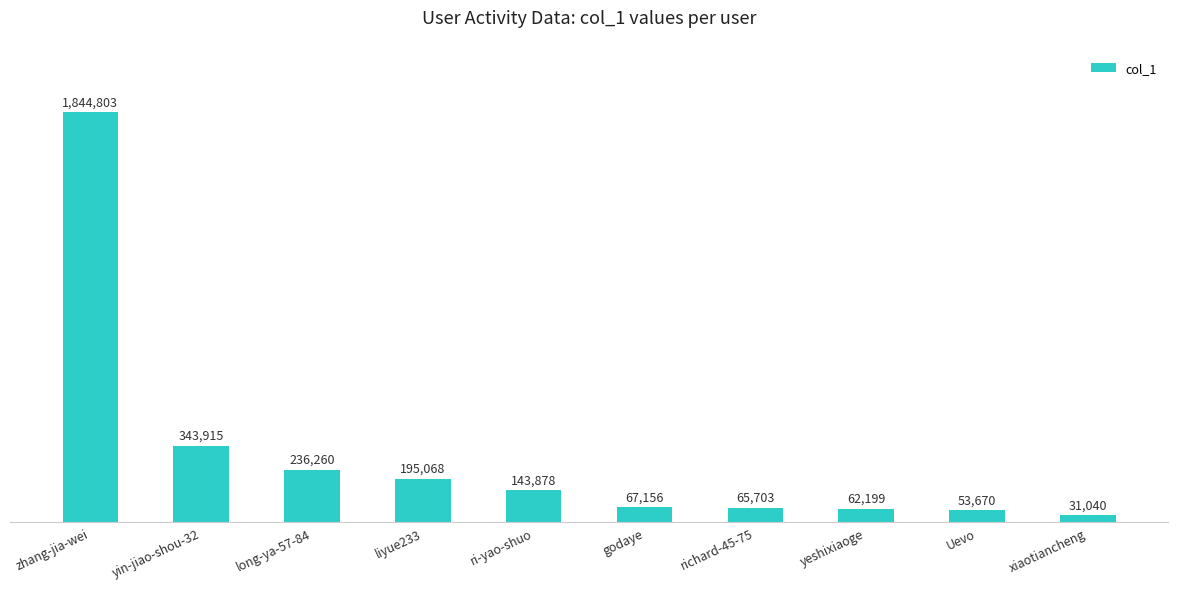

Count the number of values greater than 143878.

4